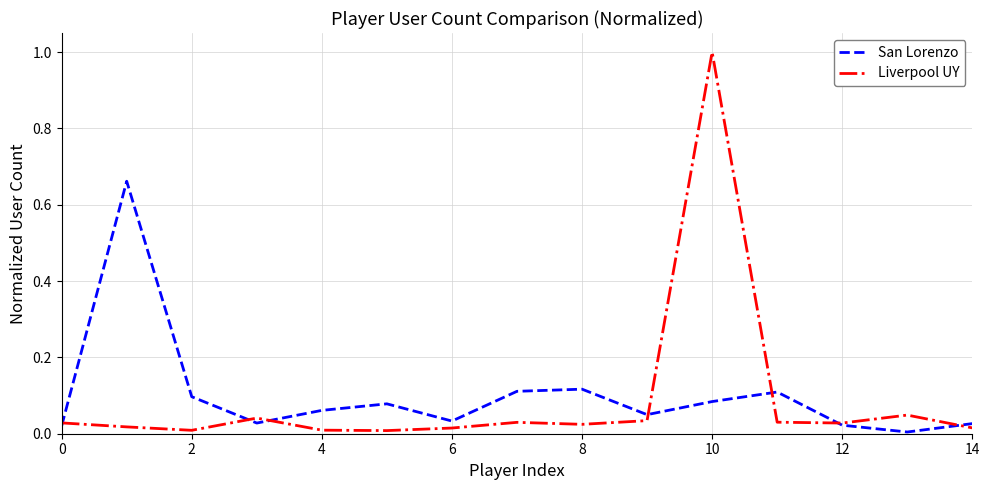

What is the highest value of the Liverpool UY series?

1.0